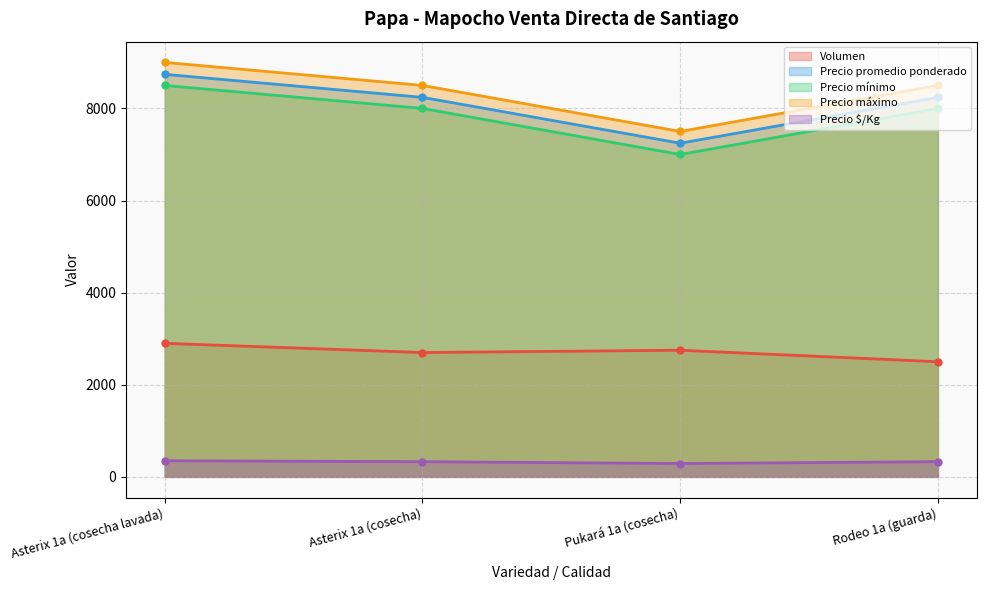

True or false: Precio $/Kg and Volumen cross at least once.

False